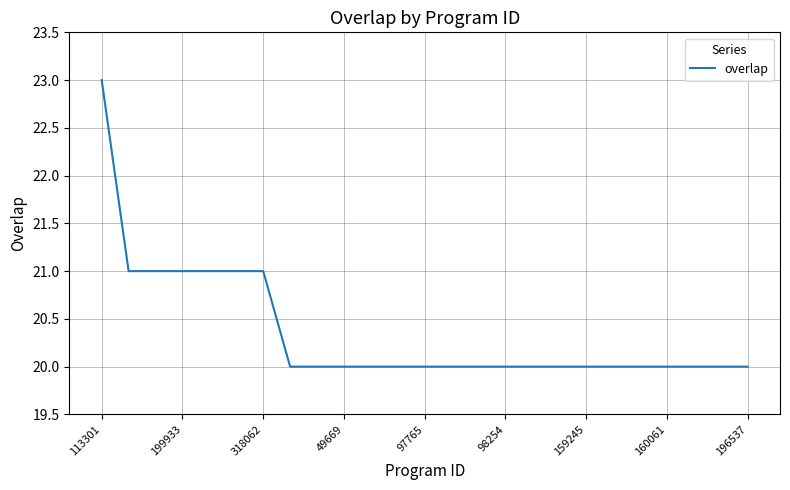

Count the values in the range 20 to 21.

24